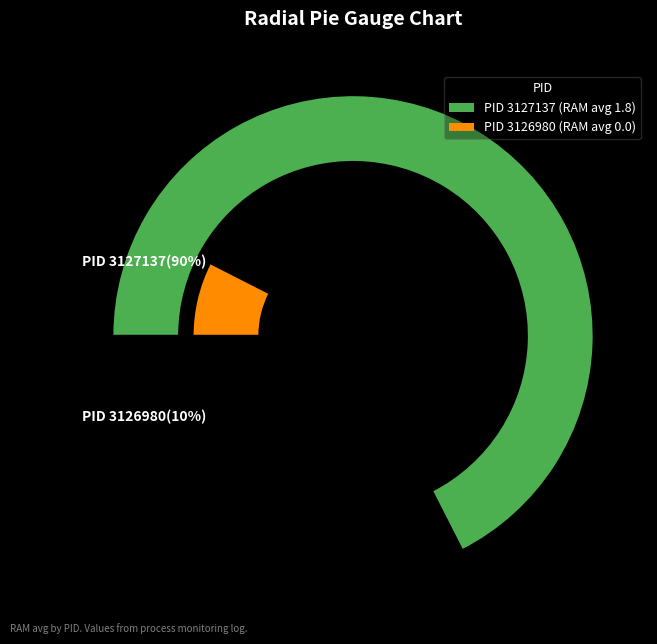

To the nearest percent, what is the combined percentage of 3126980 and 3127137?

100%